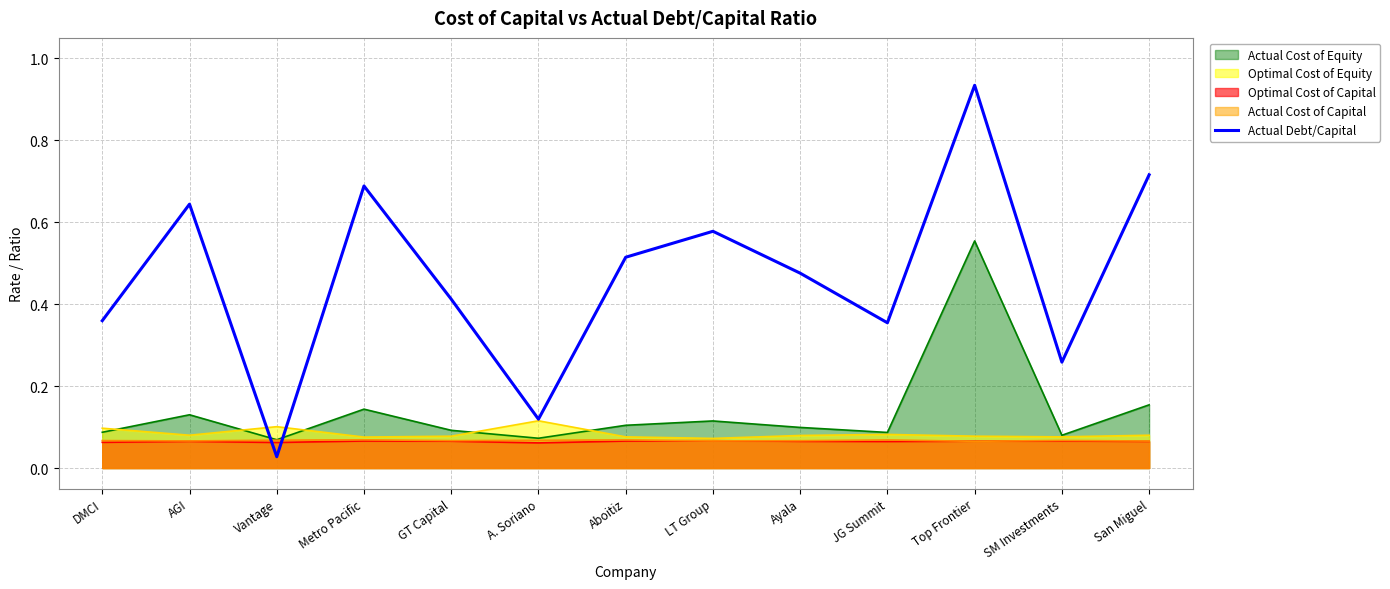

What is the sum of all values?

6.1